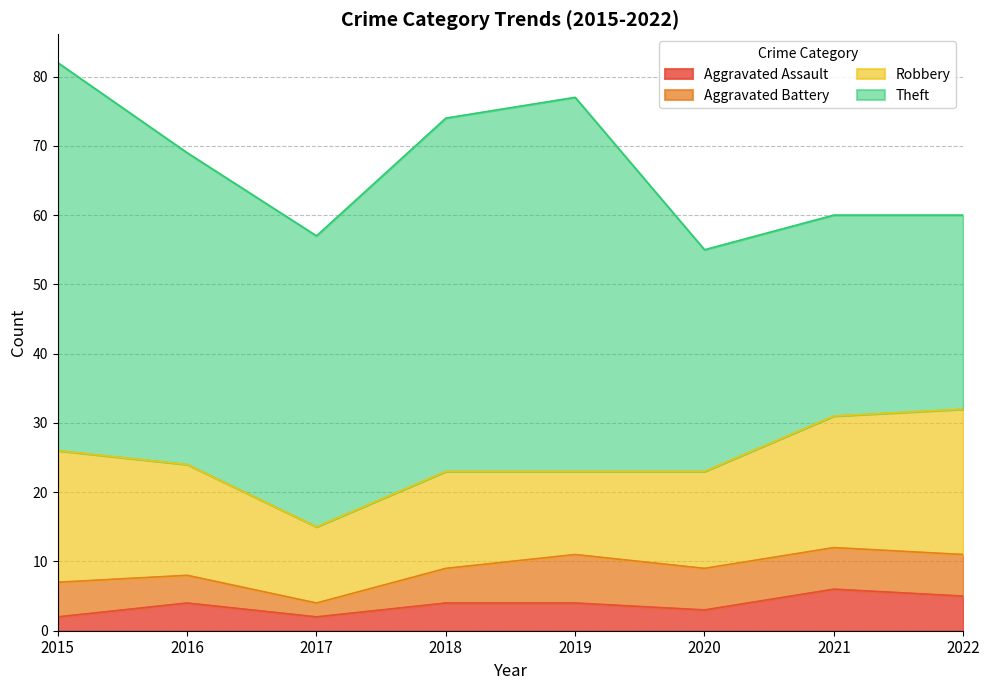

Which series has the largest range (max minus min)?

Theft